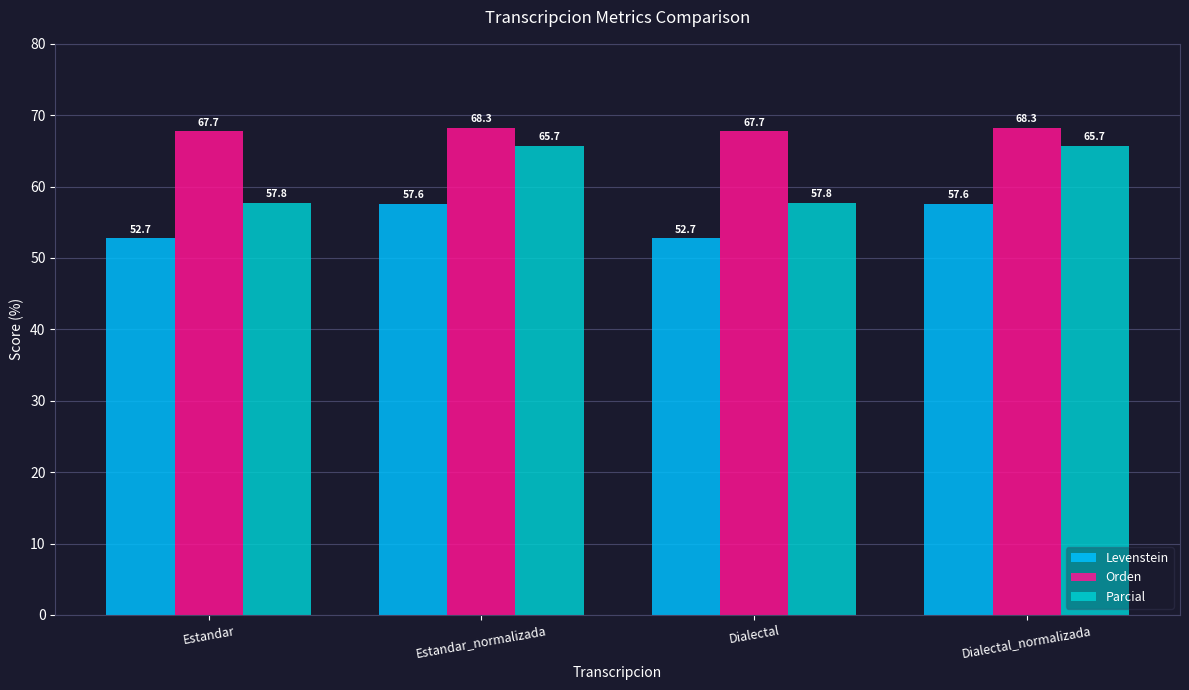

What is the minimum value shown in the chart?

52.7